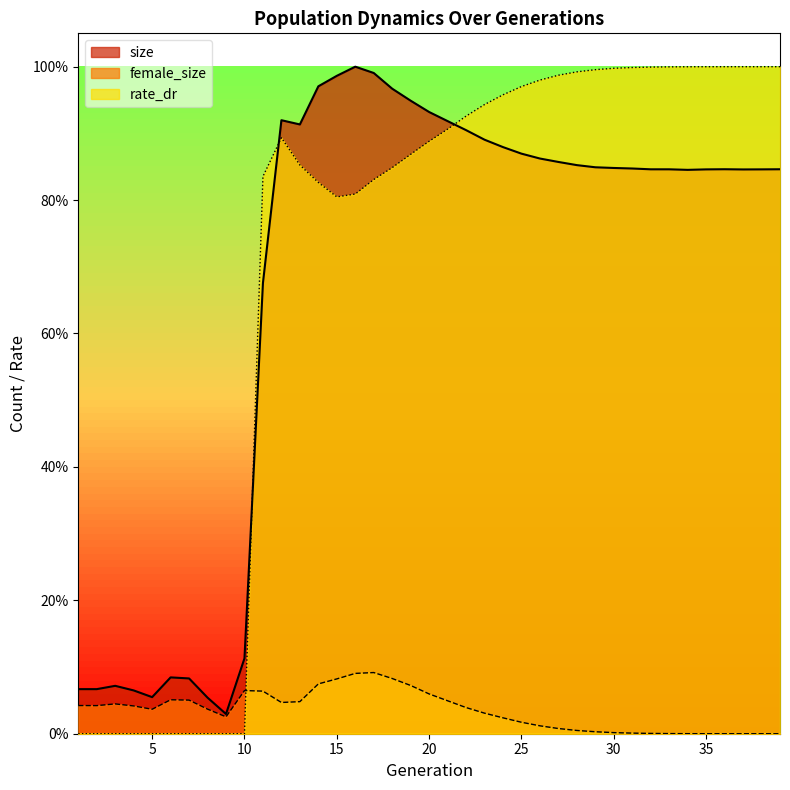

What is the total value across all series at 28?

1.8